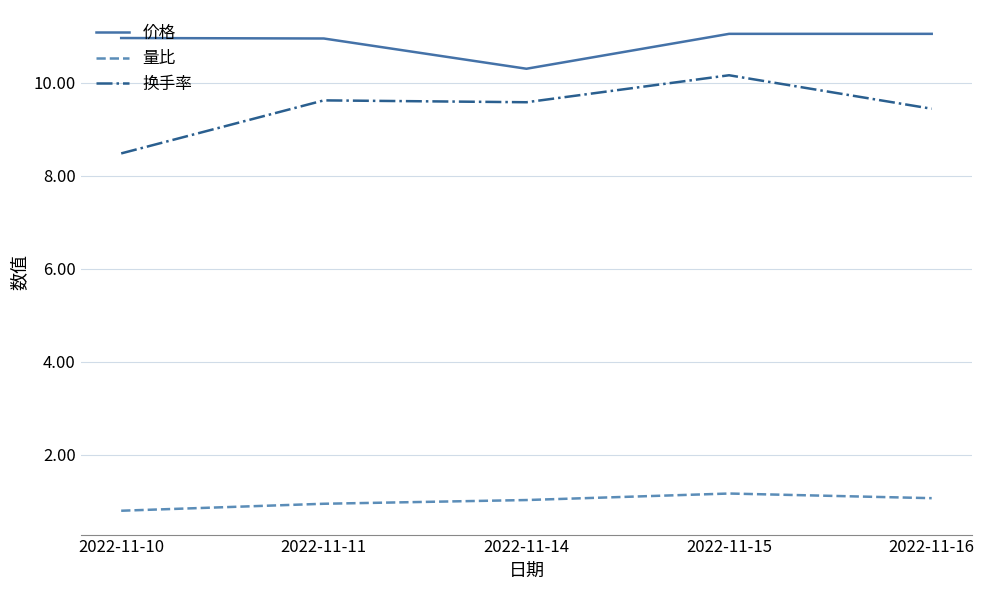

List the series in order of their peak value, highest first.

价格, 换手率, 量比